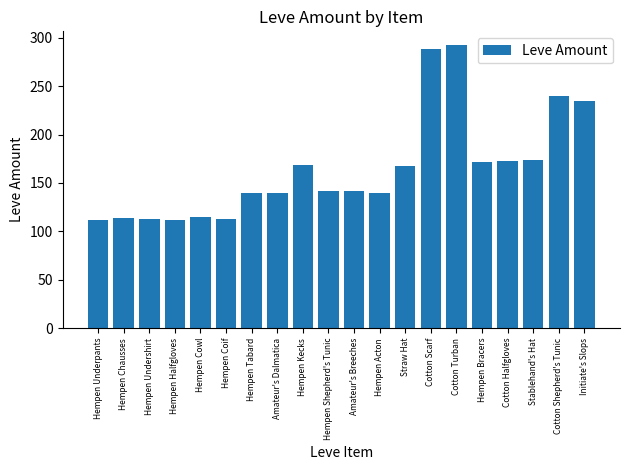

Where does the data first go above 142?

Hempen Kecks